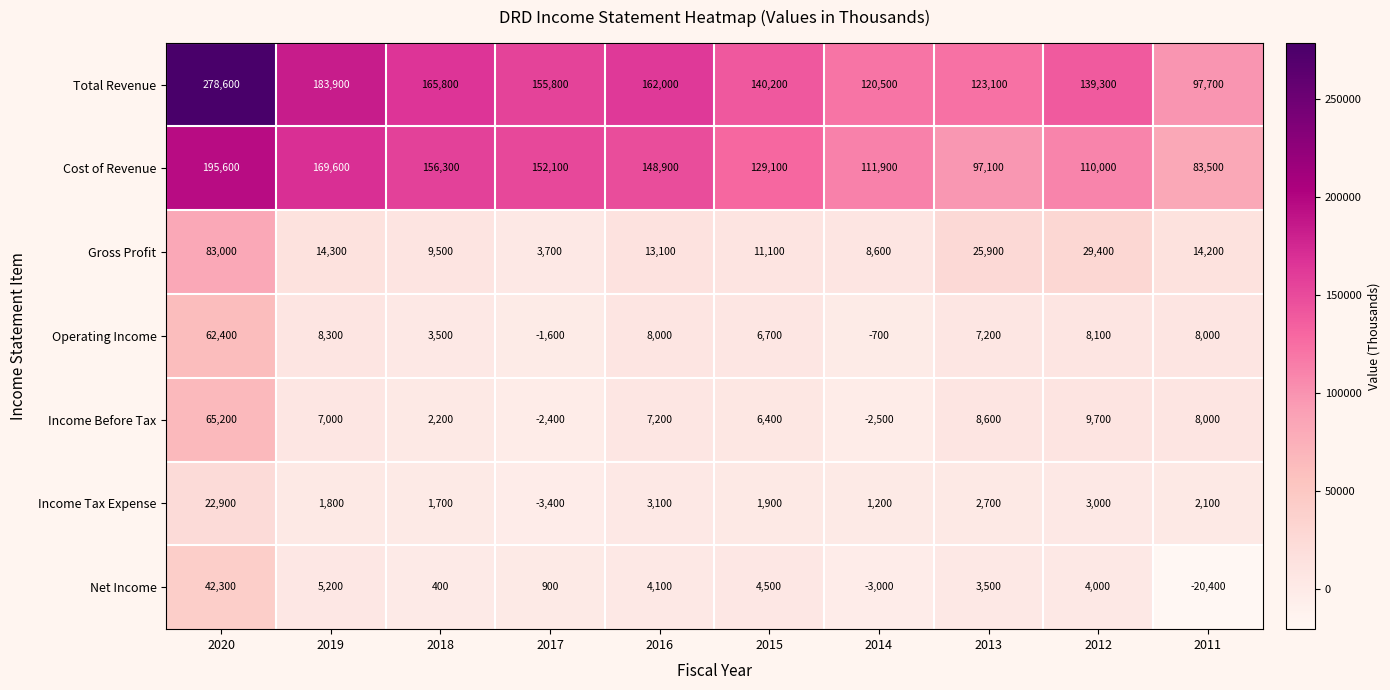

The value of Operating Income at 2011 is 13205. True or false?

False